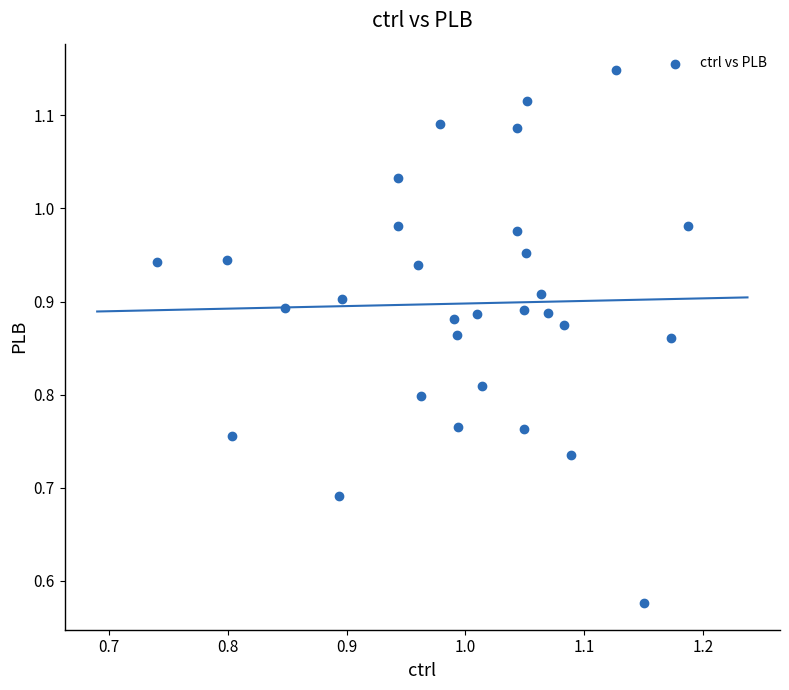

What is the range of X values (max minus min)?

0.4